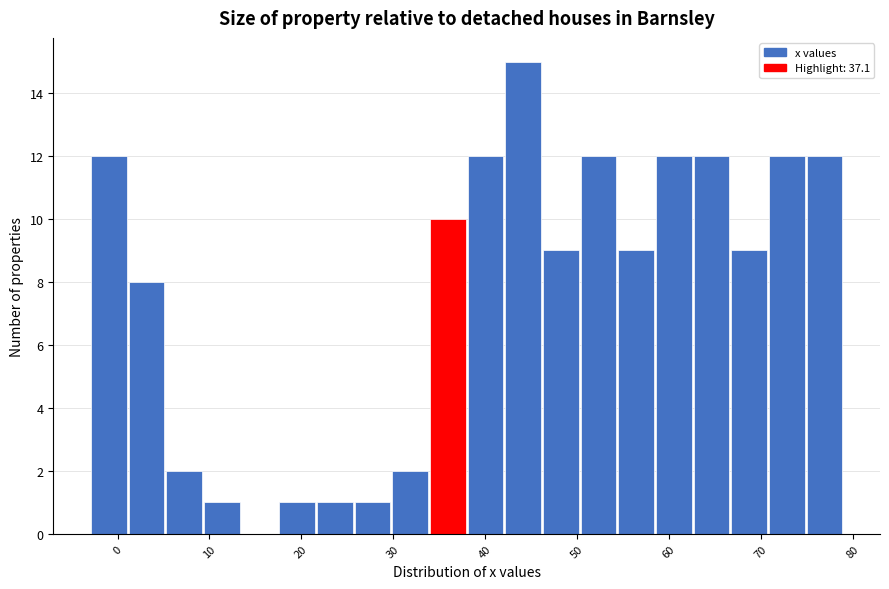

How tall is the bar that spans 62.7 to 66.8 on the x-axis? Neither the bar edges nor the heights are printed on the chart, so give them approximately, as read against the axes.

12